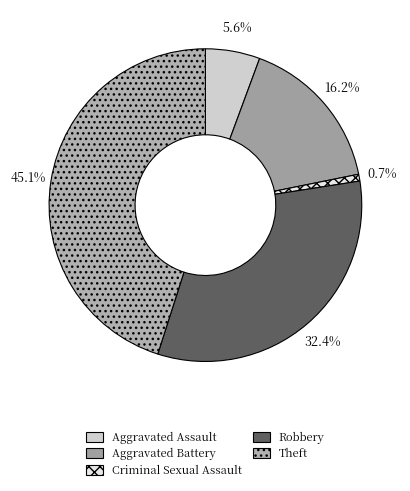

How many slices are in this pie chart?

5